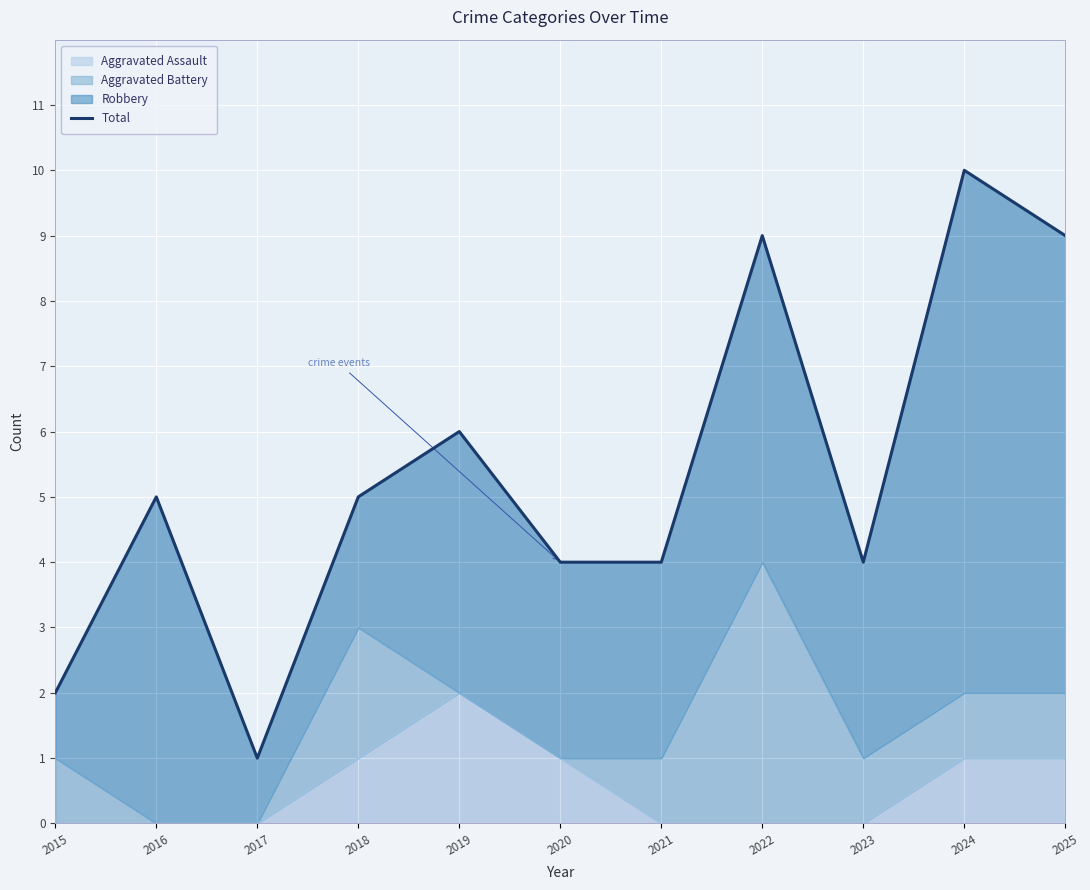

How many points are lower than both their immediate neighbors (excluding endpoints)?

2